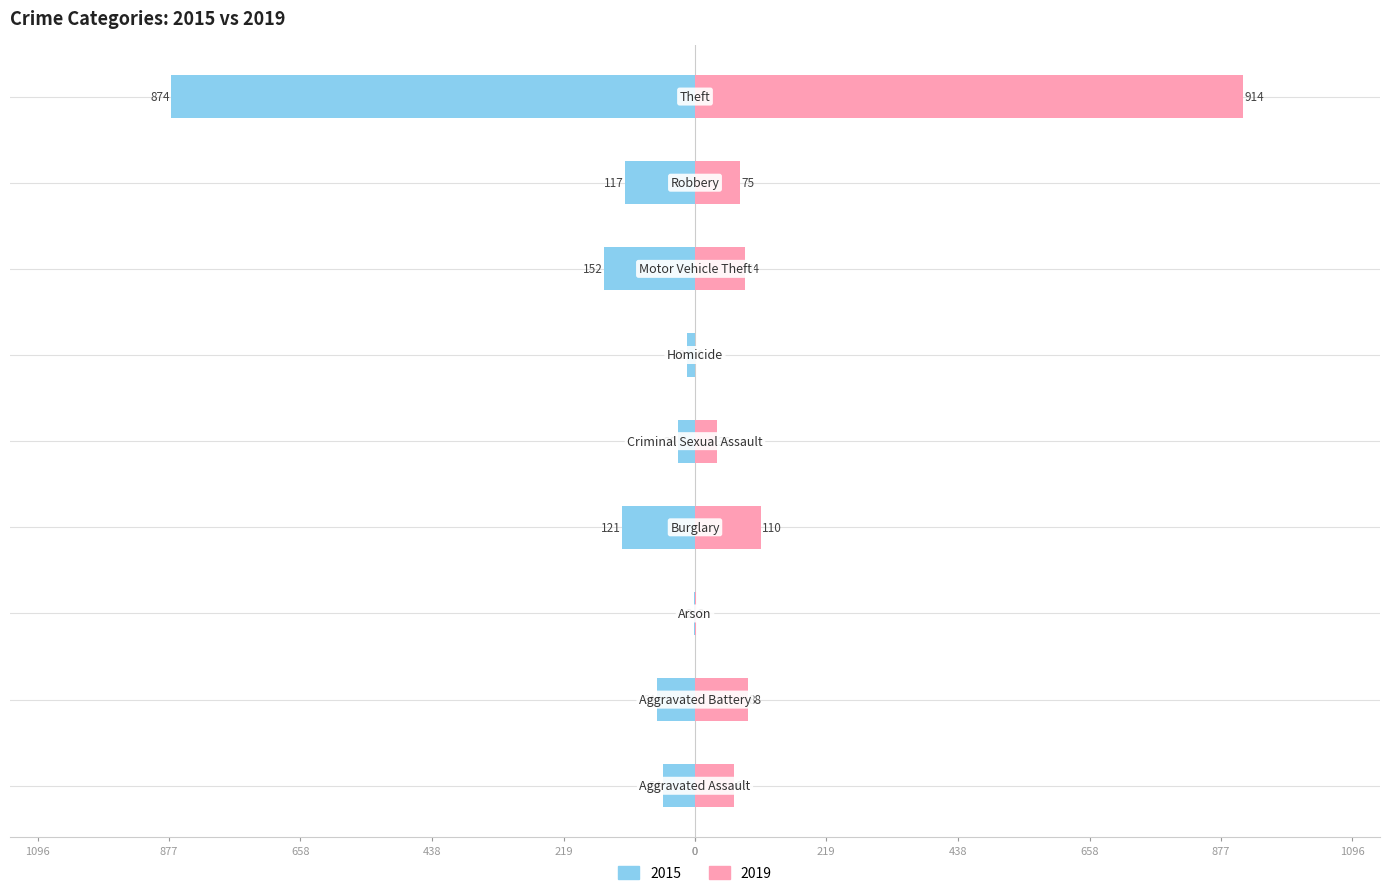

Count the number of categories in the chart.

9